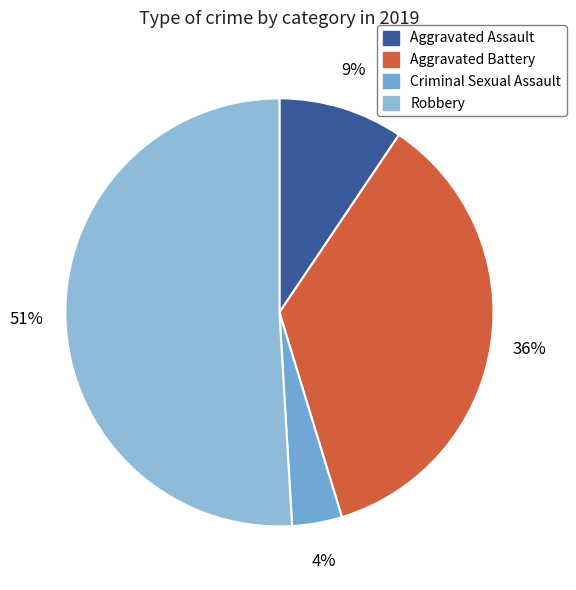

To the nearest percent, what is the combined percentage of Aggravated Battery and Robbery?

87%